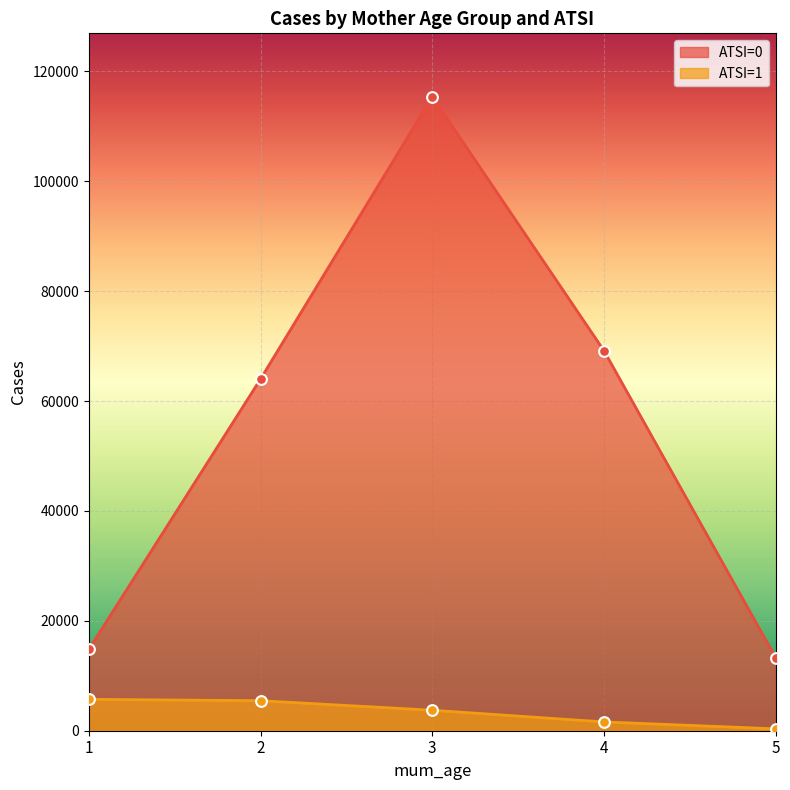

At how many categories does at least one series exceed 79624?

1